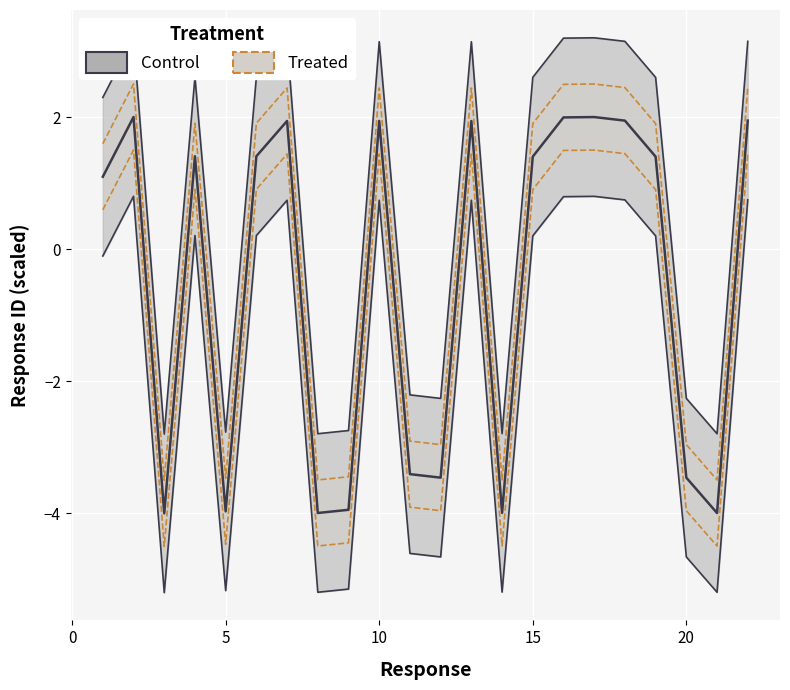

What is the sum of all values?

-11.8